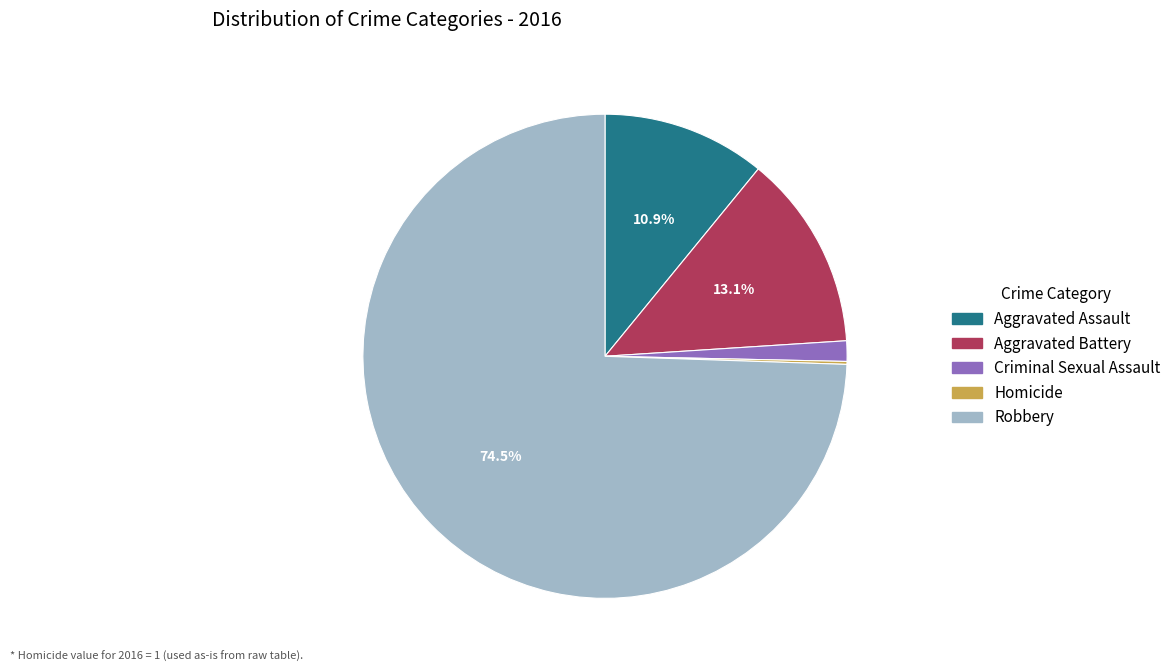

What is the largest slice in the pie chart?

Robbery